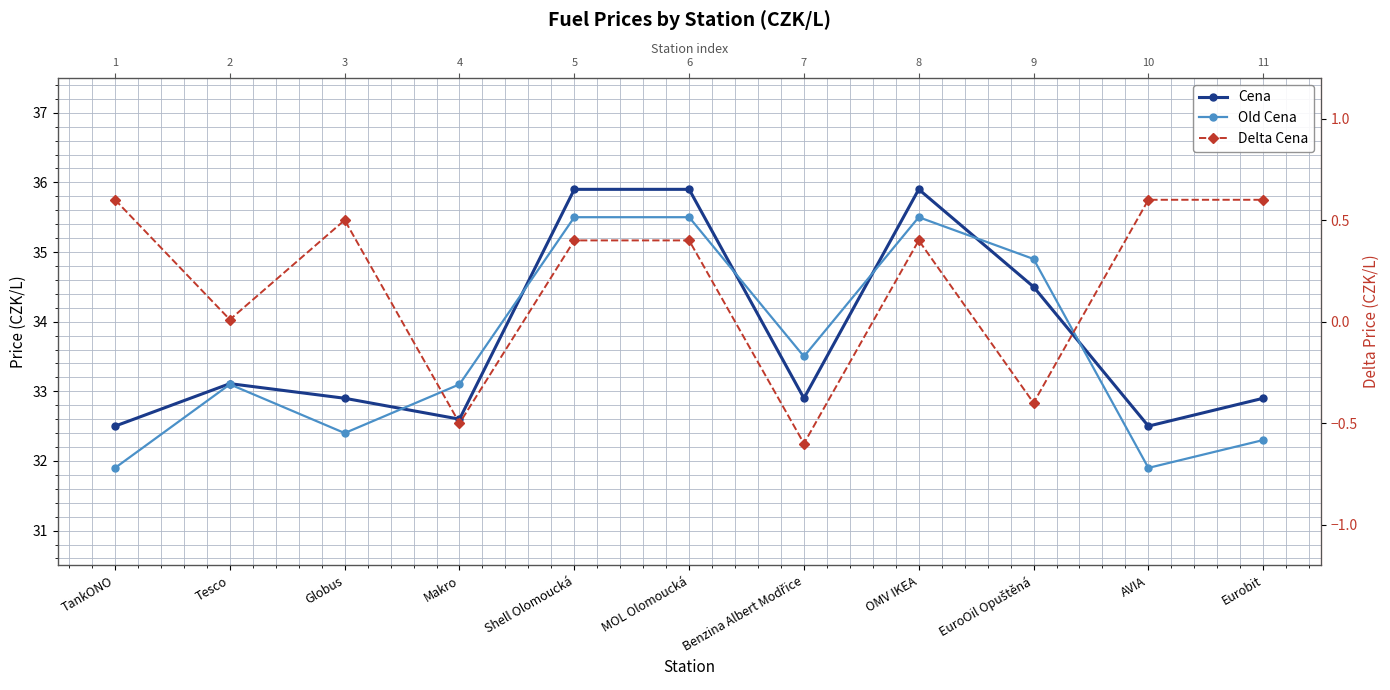

At which category does Cena reach its first local valley?

Makro